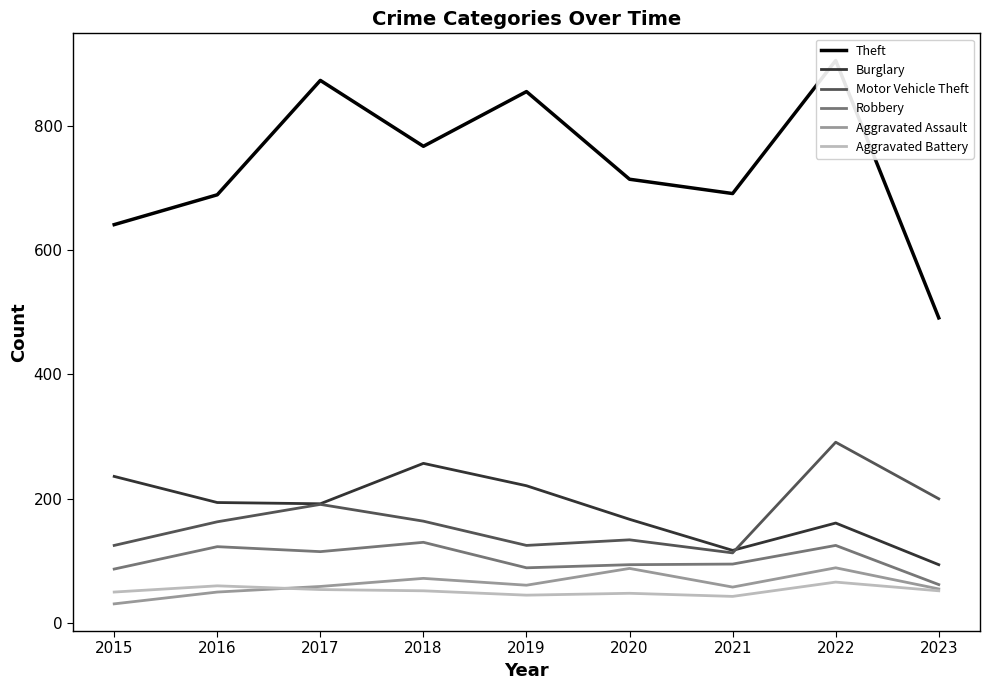

True or false: Motor Vehicle Theft and Robbery intersect in this chart.

False